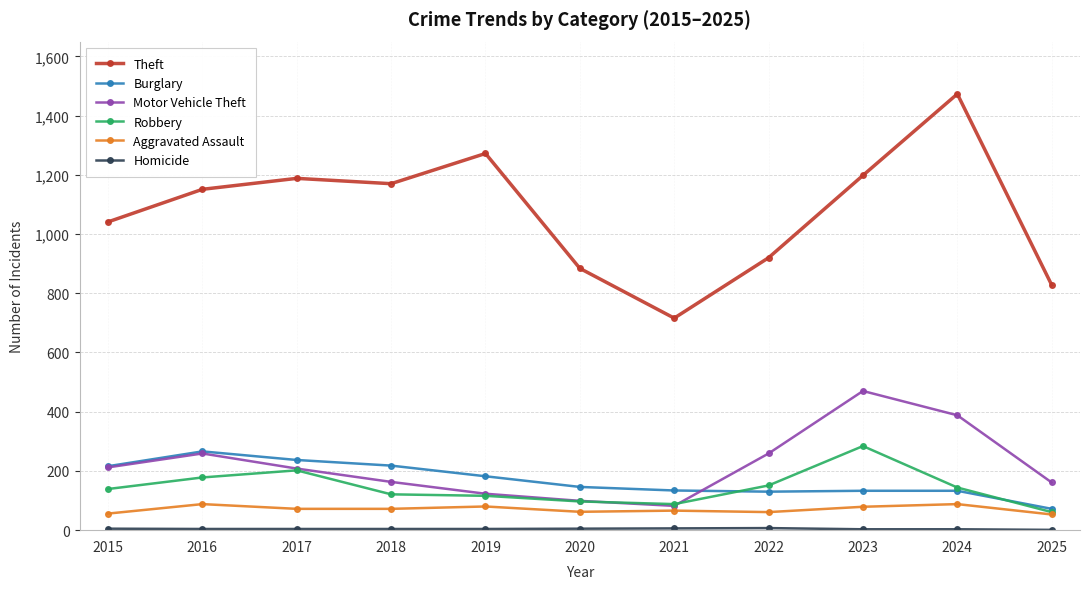

Is it true that Robbery equals 138 at 2017?

False